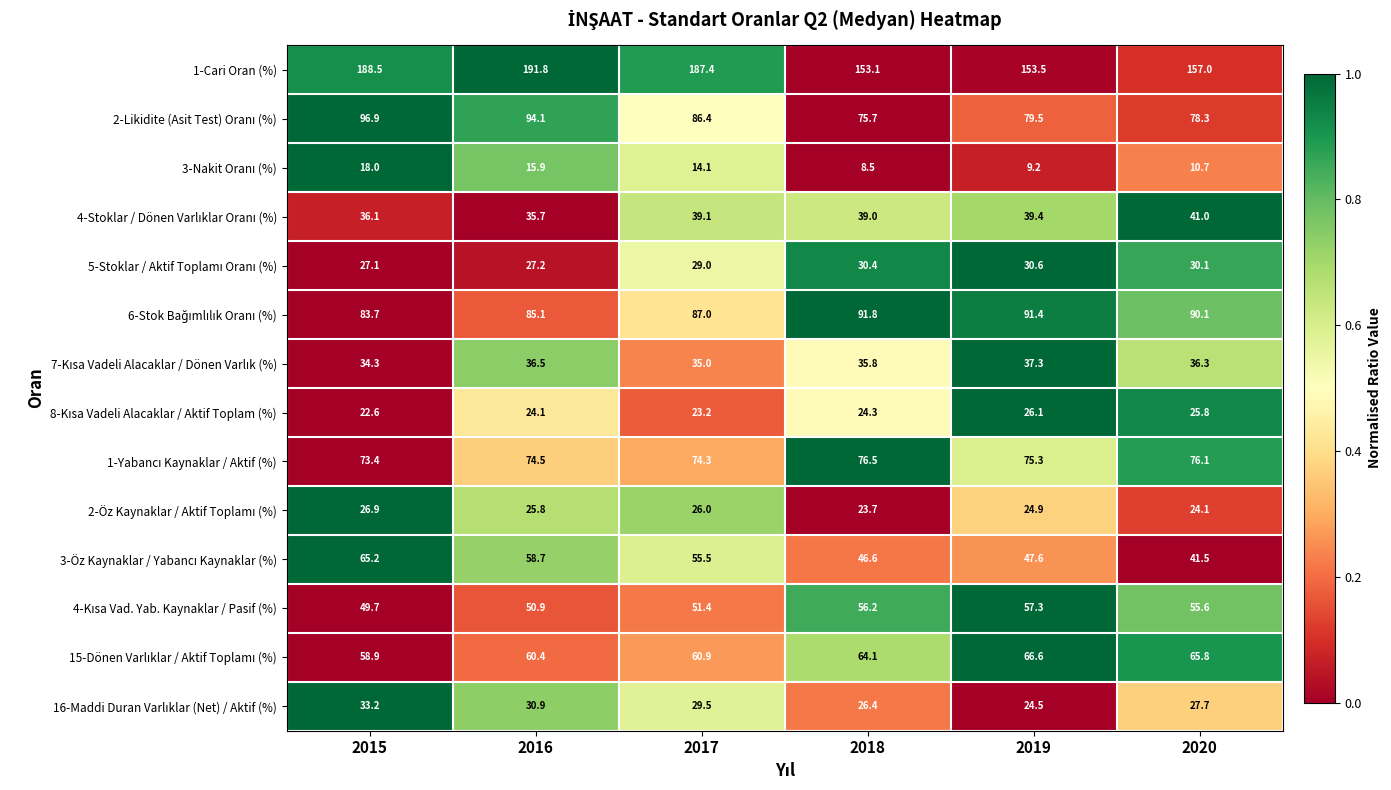

What is the maximum value shown in the chart?

191.8